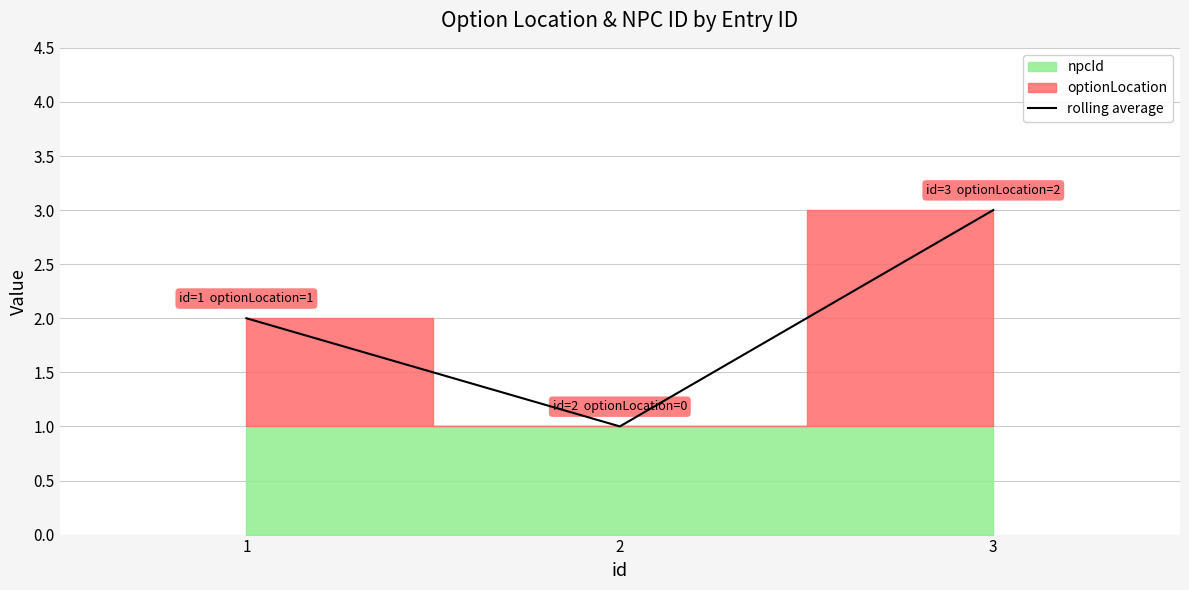

Which label corresponds to the smallest value in the chart?

2